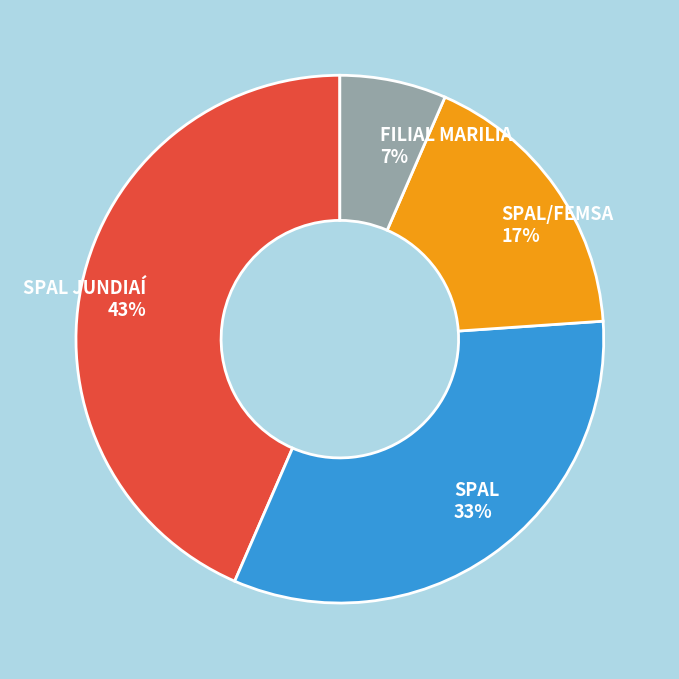

What is the smallest slice in the pie chart?

FILIAL MARILIA